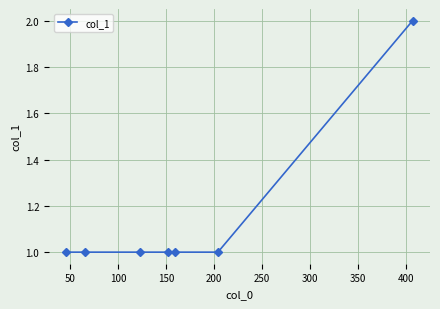

How many values are between 1 and 2?

7